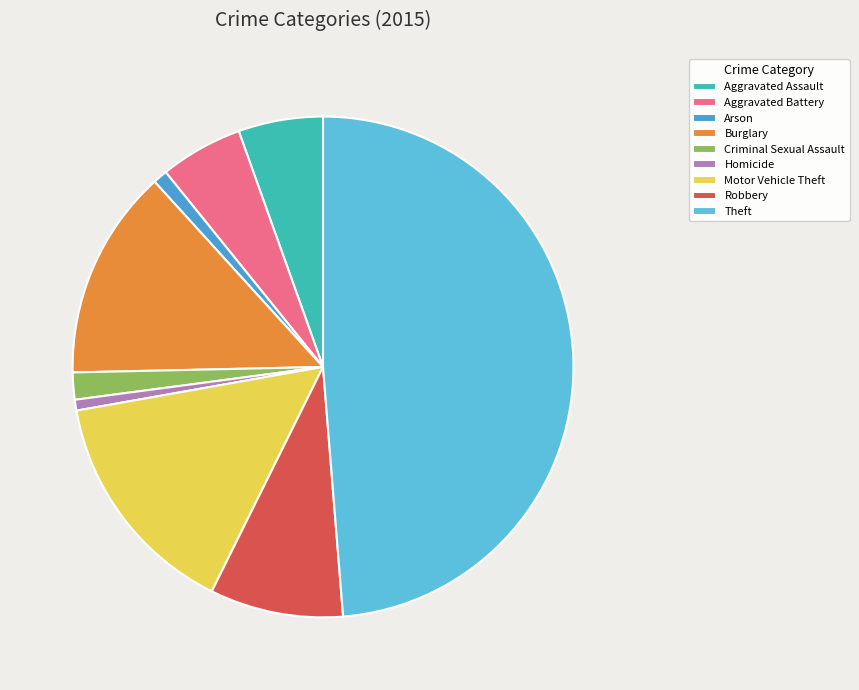

To the nearest percent, what portion does Homicide represent?

1%